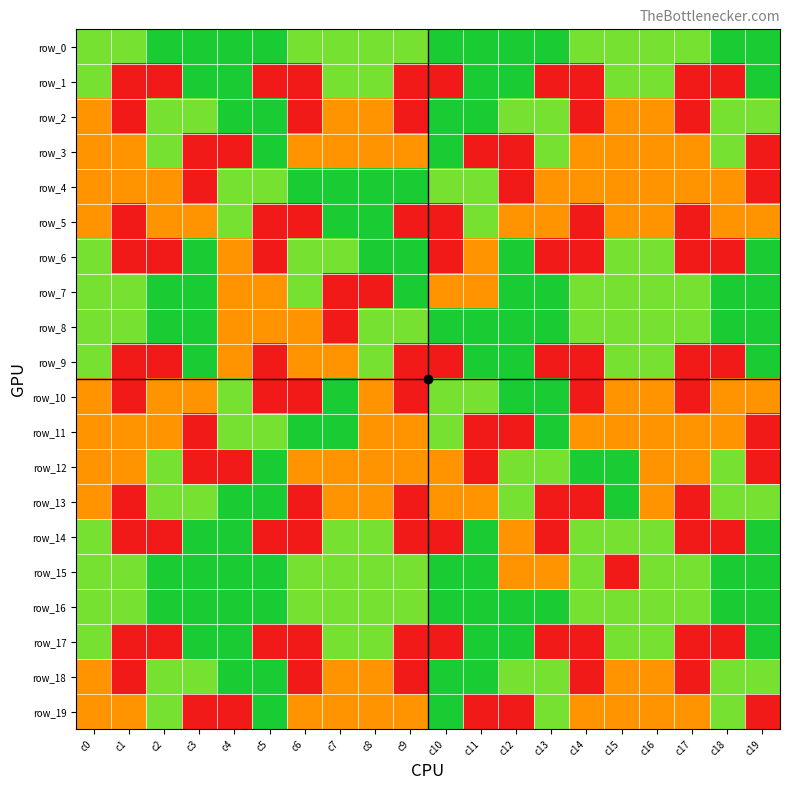

What is the total value across all series at c4?

59